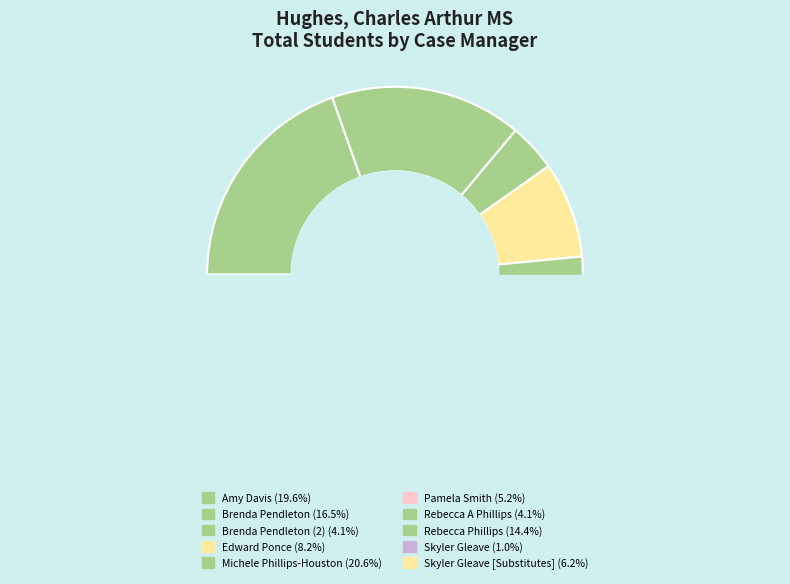

To the nearest percent, what percentage of the pie is Rebecca A Phillips?

4%